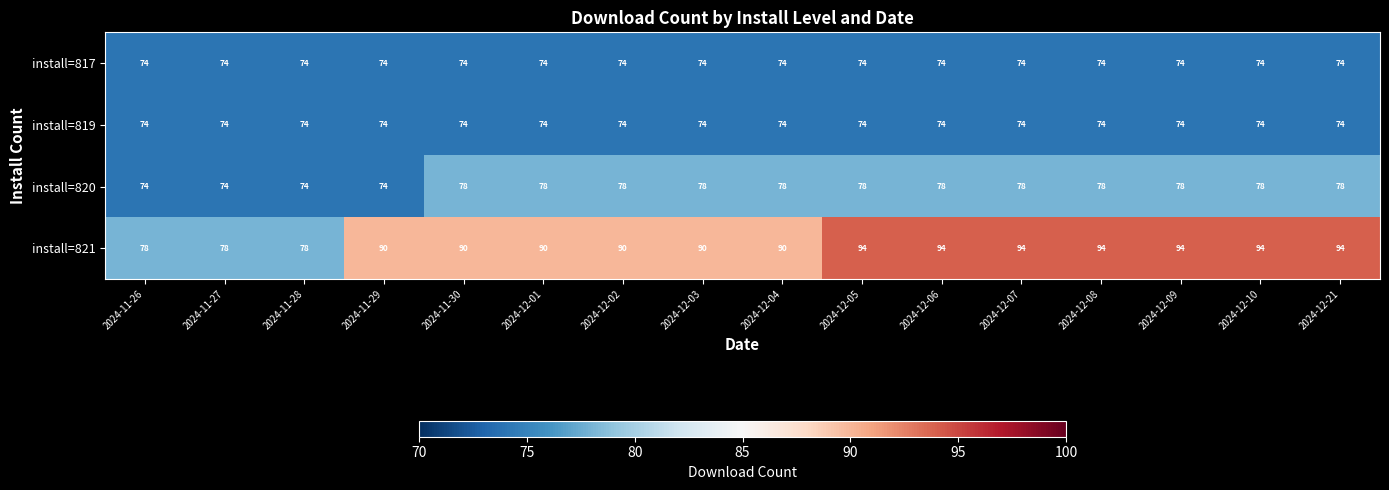

What is the average value of the install=819 series?

74